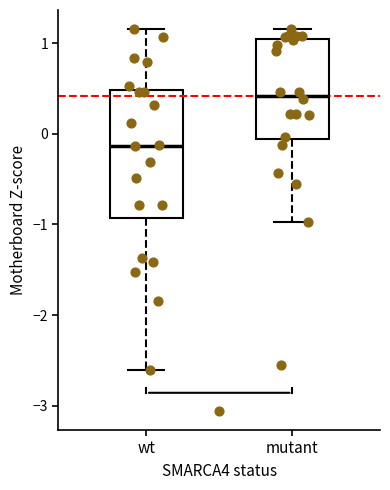

Reading left to right, transcribe this box plot: for each box, give where its median line is, the range the box spans, and where its two whiskers end, as read against the y-axis. The values are not printed on the chart, so give them approximately, as read against the axis.

wt: median -0.1, box -0.9 to 0.5, whiskers -2.6 to 1.2
mutant: median 0.4, box -0.1 to 1.0, whiskers -1.0 to 1.2